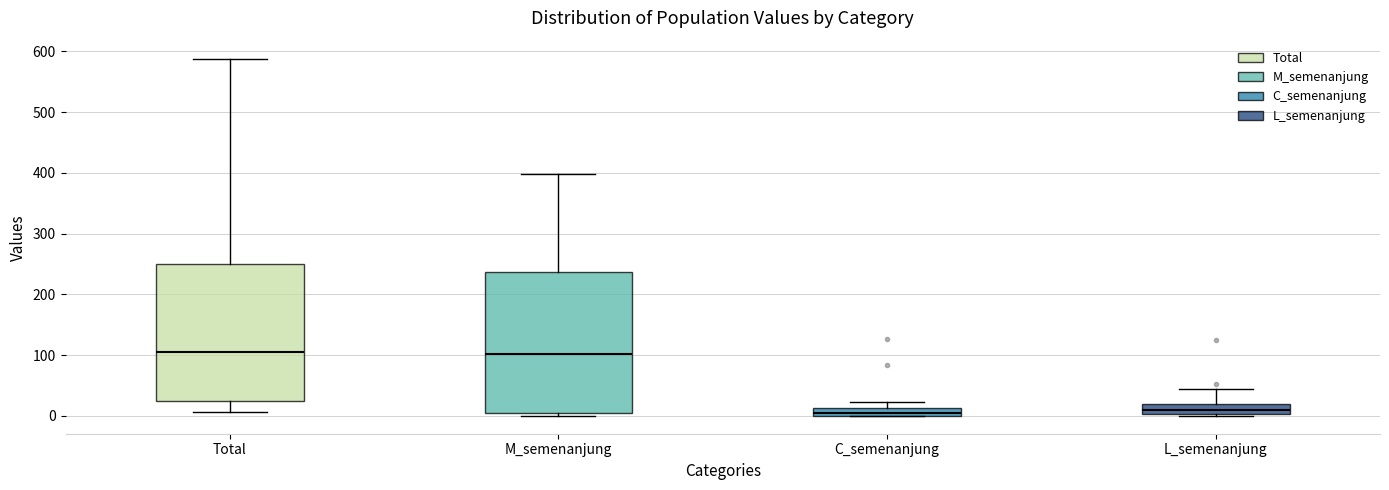

Where does the median line of the box for L_semenanjung sit on the y-axis? The values are not printed on the chart, so give them approximately, as read against the axis.

10